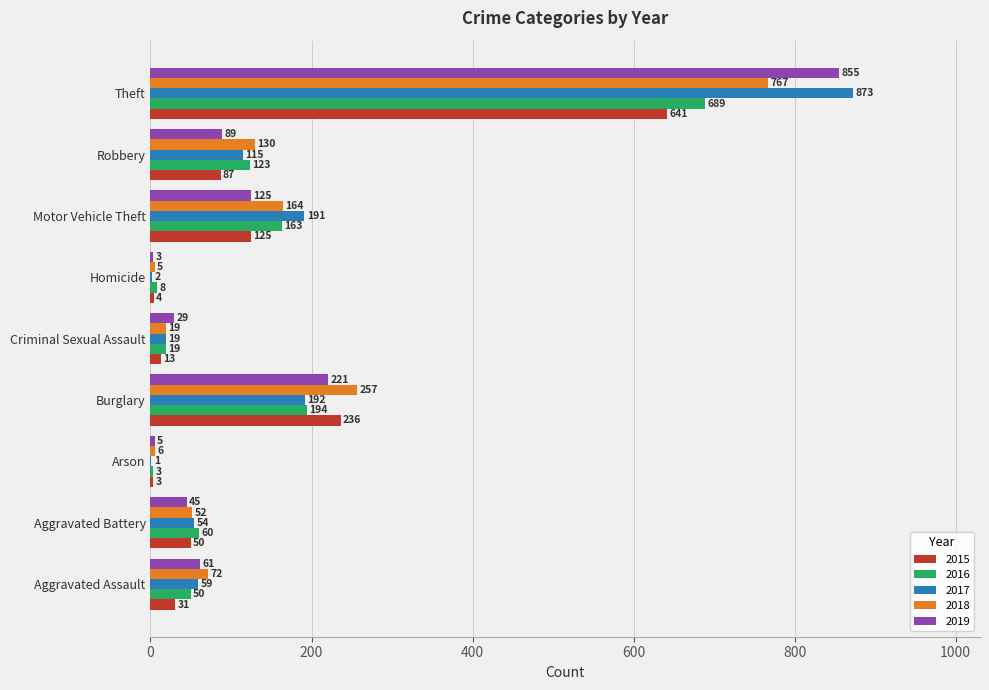

What is the total value across all series at Criminal Sexual Assault?

99